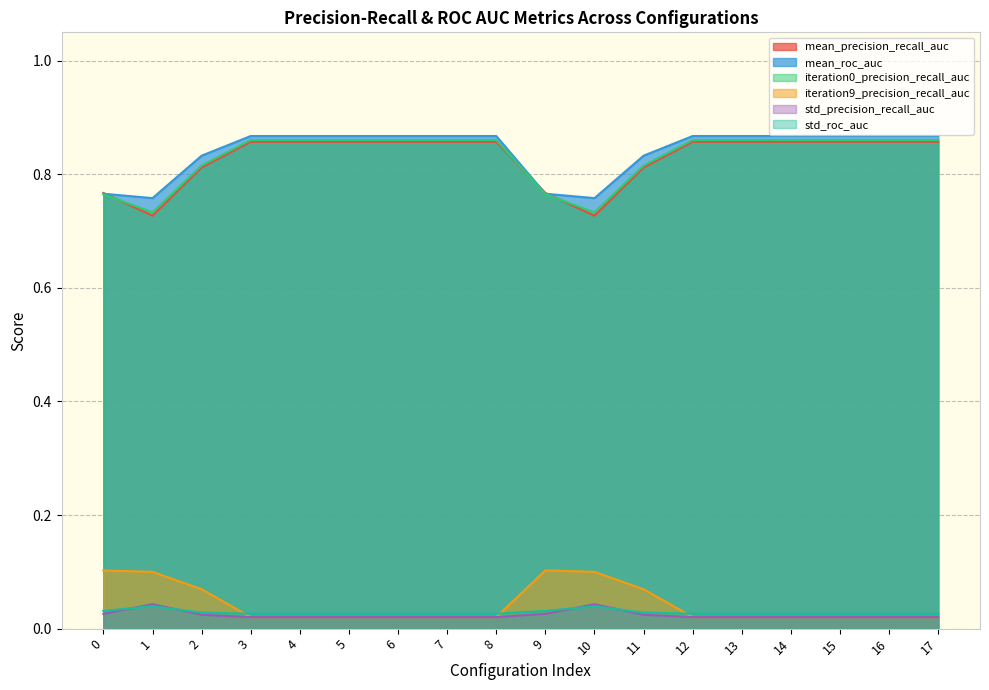

Is the value of std_roc_auc at 6 greater than the value of iteration9_precision_recall_auc at 12?

Yes